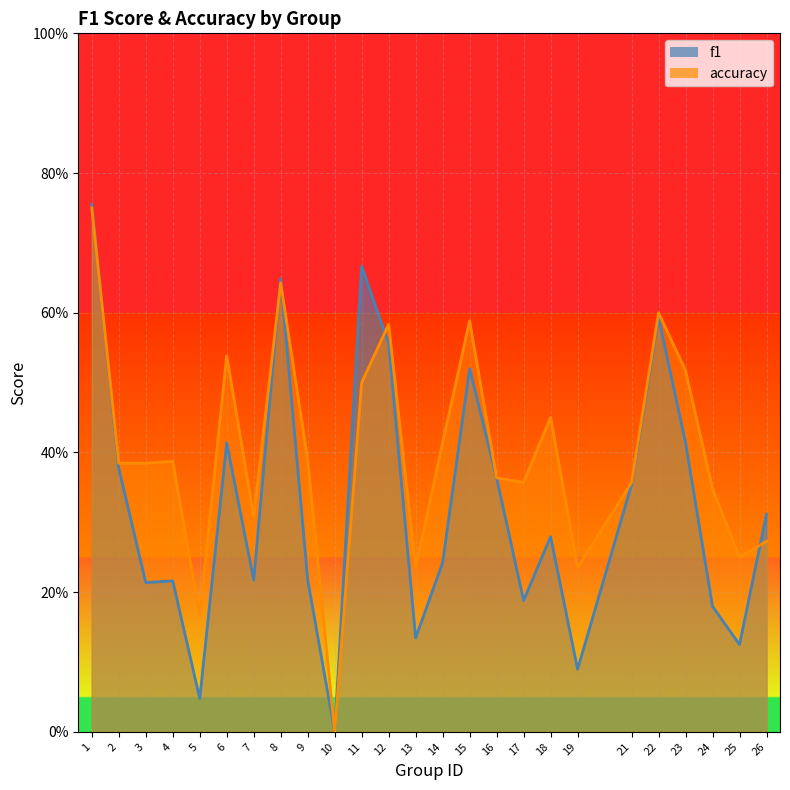

In accuracy, how many points are lower than both neighbors (excluding endpoints)?

7